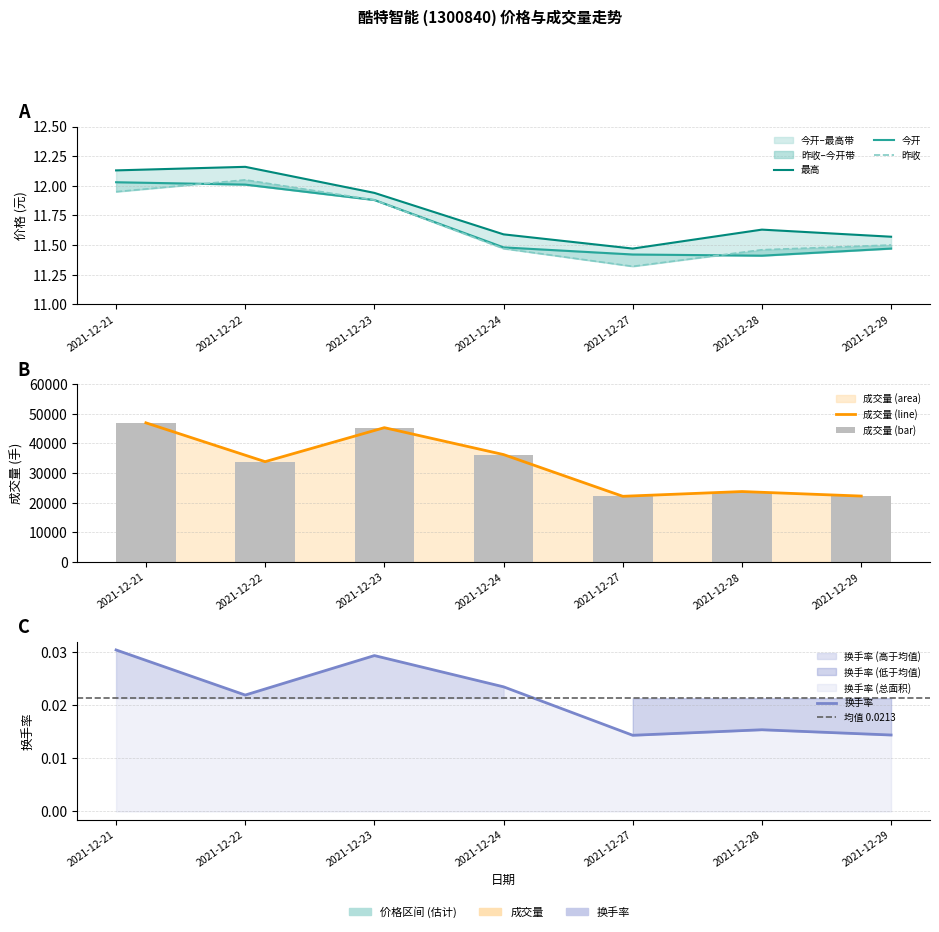

True or false: 今开 has a value of 11.5 at 2021-12-24.

True